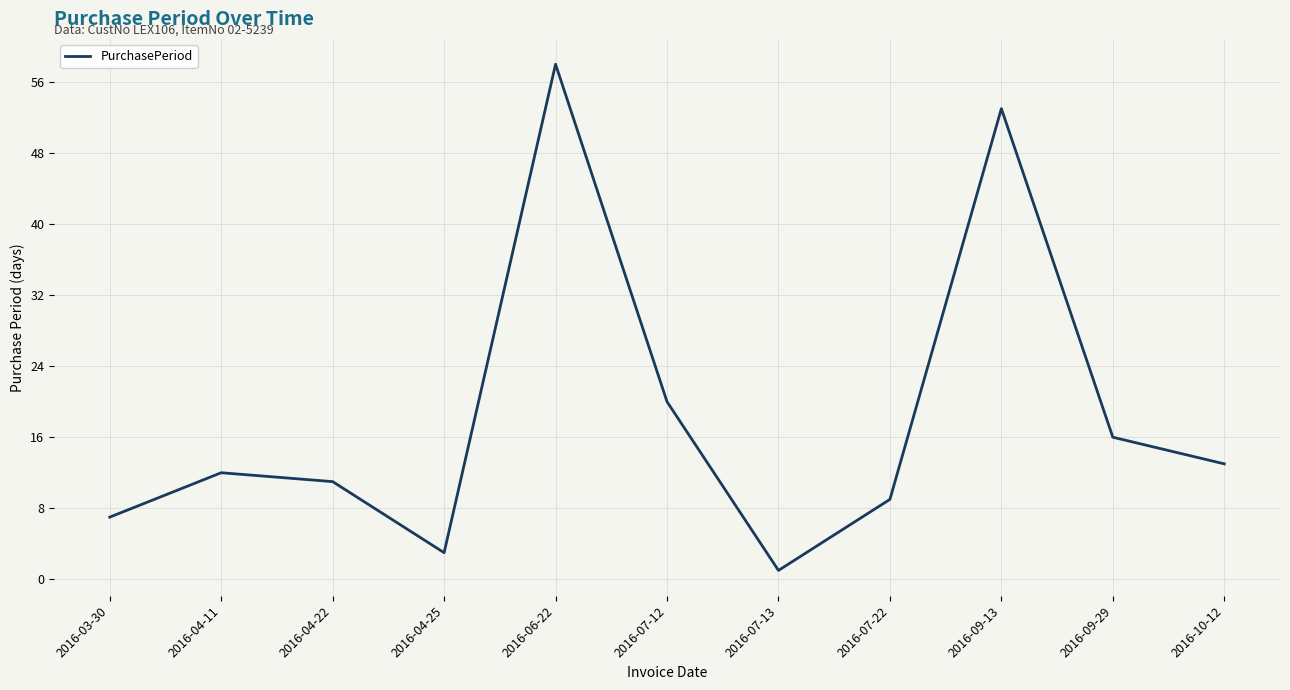

What is the difference between the values at 2016-09-29 and 2016-10-12?

3